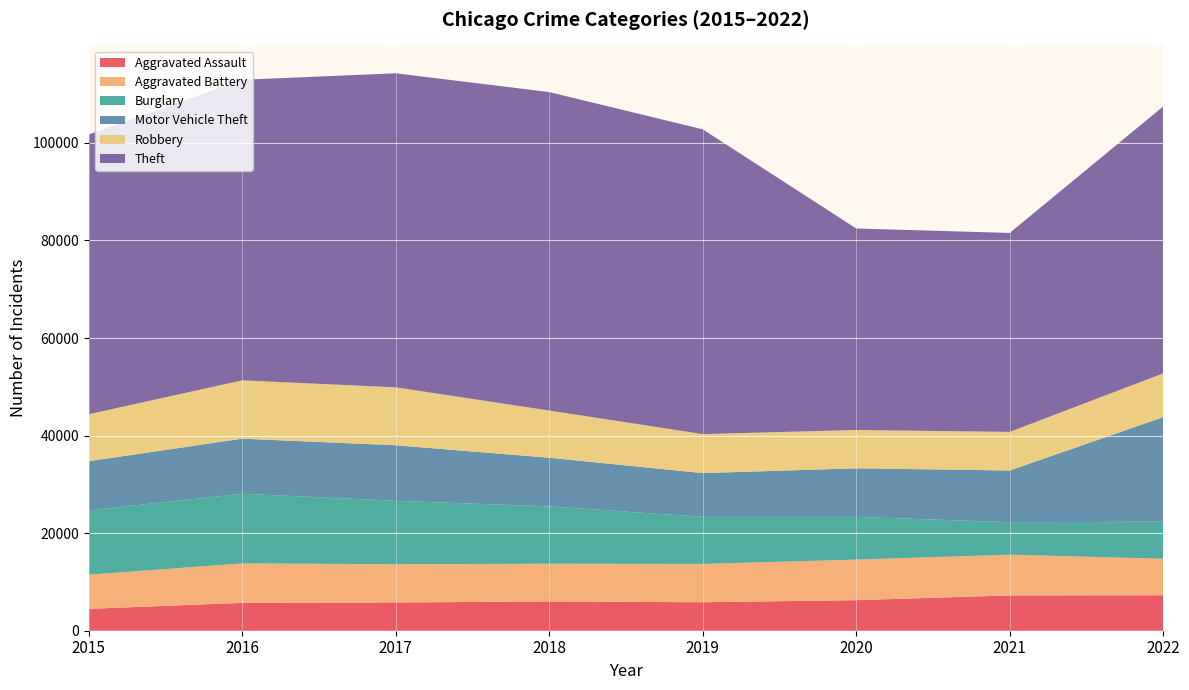

Reading left to right, transcribe all the data shown in this chart.

Aggravated Assault: 2015=4480	2016=5712	2017=5793	2018=6001	2019=5841	2020=6263	2021=7243	2022=7272
Aggravated Battery: 2015=7018	2016=8085	2017=7845	2018=7734	2019=7857	2020=8319	2021=8348	2022=7487
Burglary: 2015=13184	2016=14289	2017=13001	2018=11746	2019=9639	2020=8757	2021=6658	2022=7595
Motor Vehicle Theft: 2015=10068	2016=11286	2017=11380	2018=9984	2019=8977	2020=9956	2021=10598	2022=21430
Robbery: 2015=9638	2016=11960	2017=11880	2018=9680	2019=7994	2020=7855	2021=7918	2022=8972
Theft: 2015=57350	2016=61619	2017=64381	2018=65286	2019=62486	2020=41314	2021=40784	2022=54724